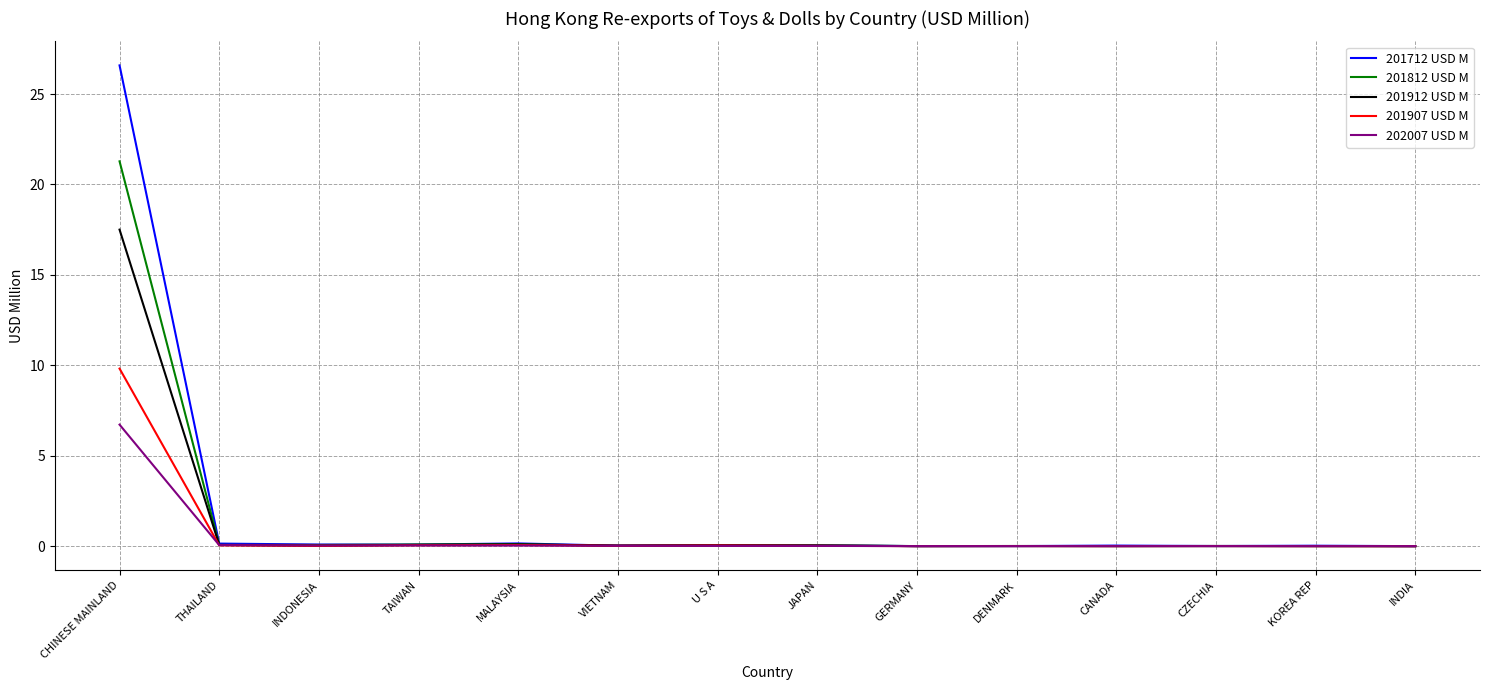

At which category is the sum across all series the highest?

CHINESE MAINLAND